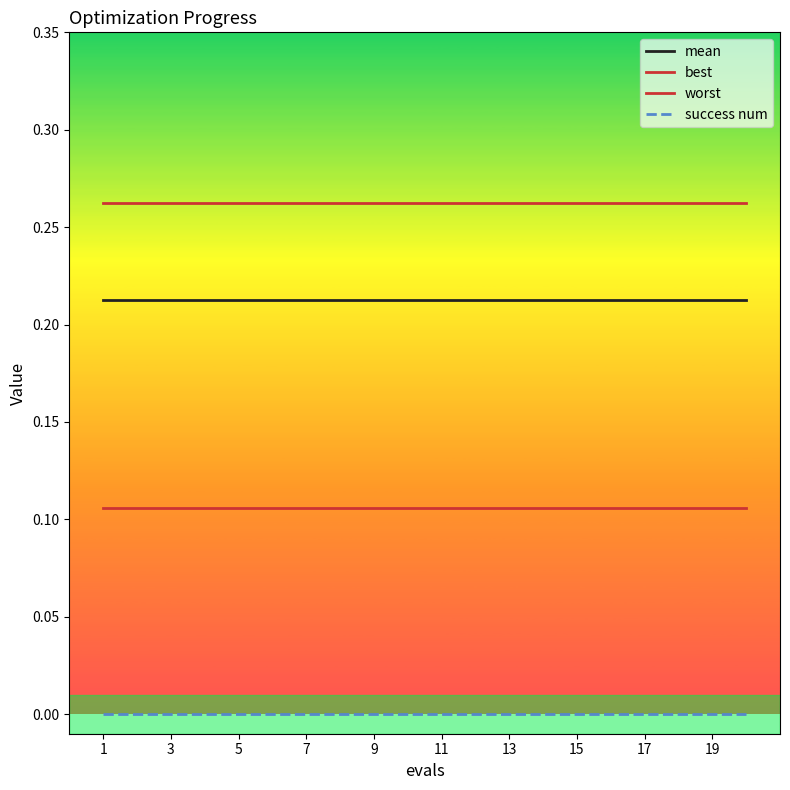

Rank the series by their maximum value, from lowest to highest.

success num, best, mean, worst